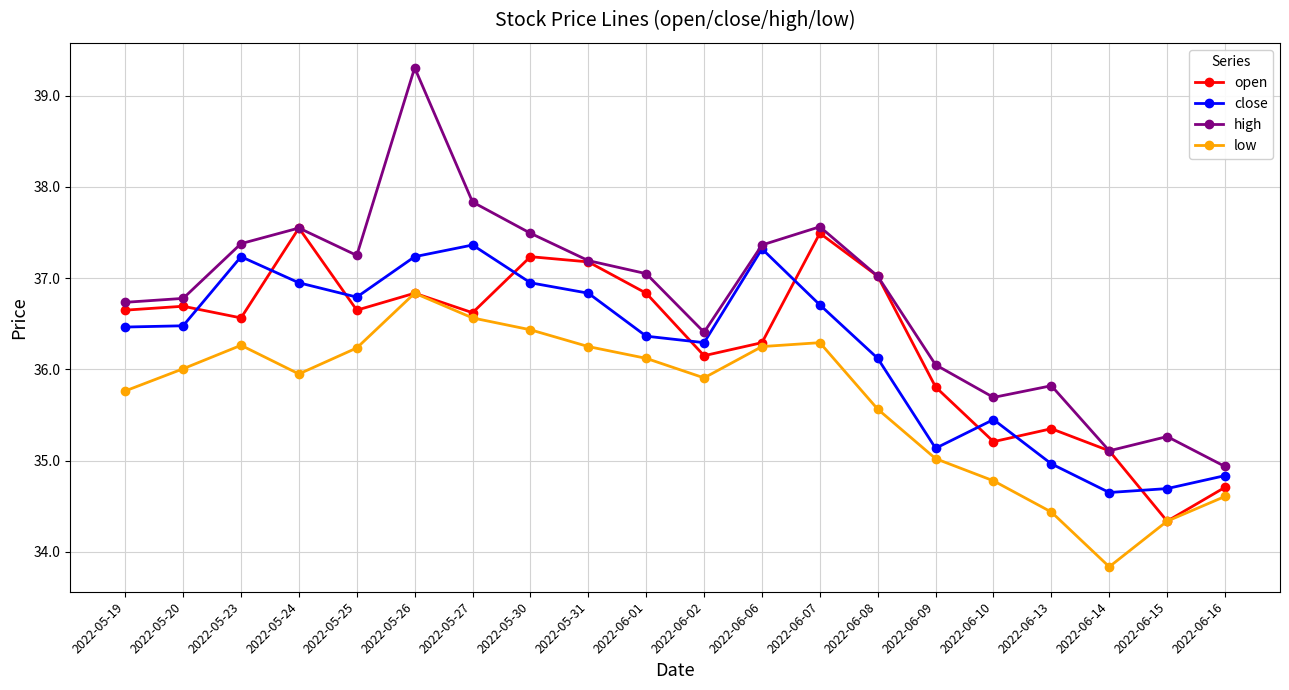

At 2022-06-10, list the series in order from smallest to largest.

low, open, close, high